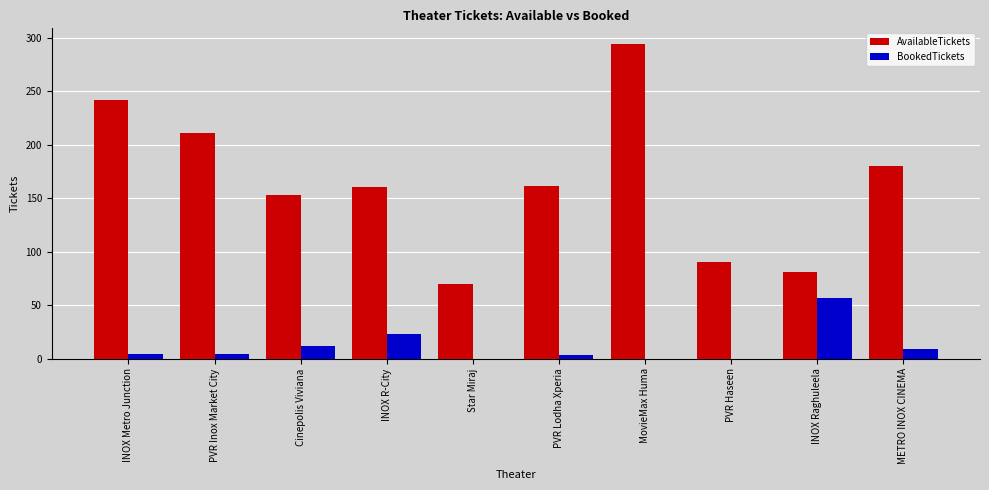

How many data points does each series have?

10